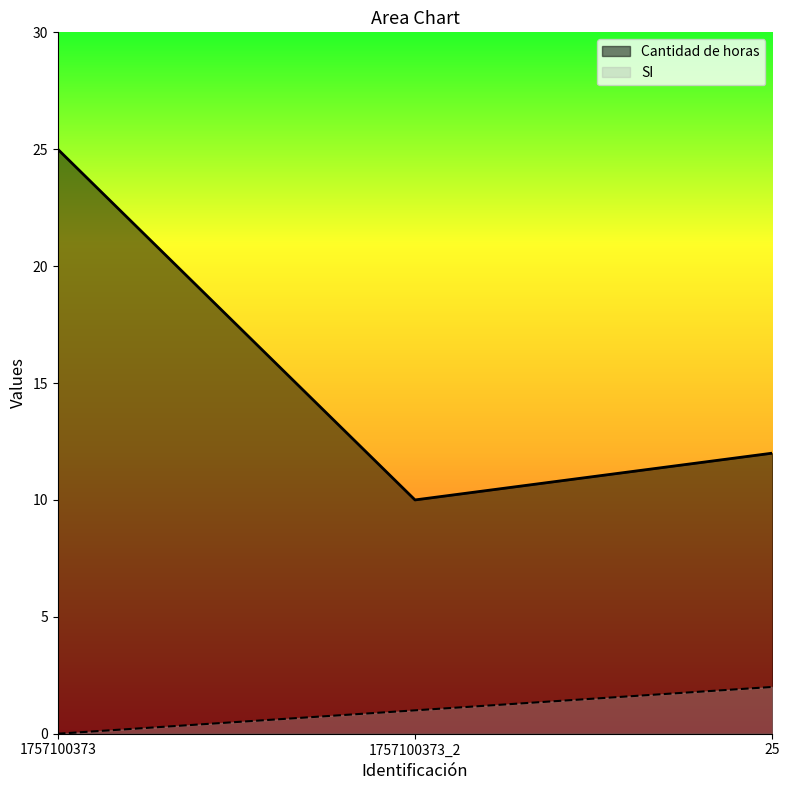

Does the chart display data point markers on the line(s)?

No